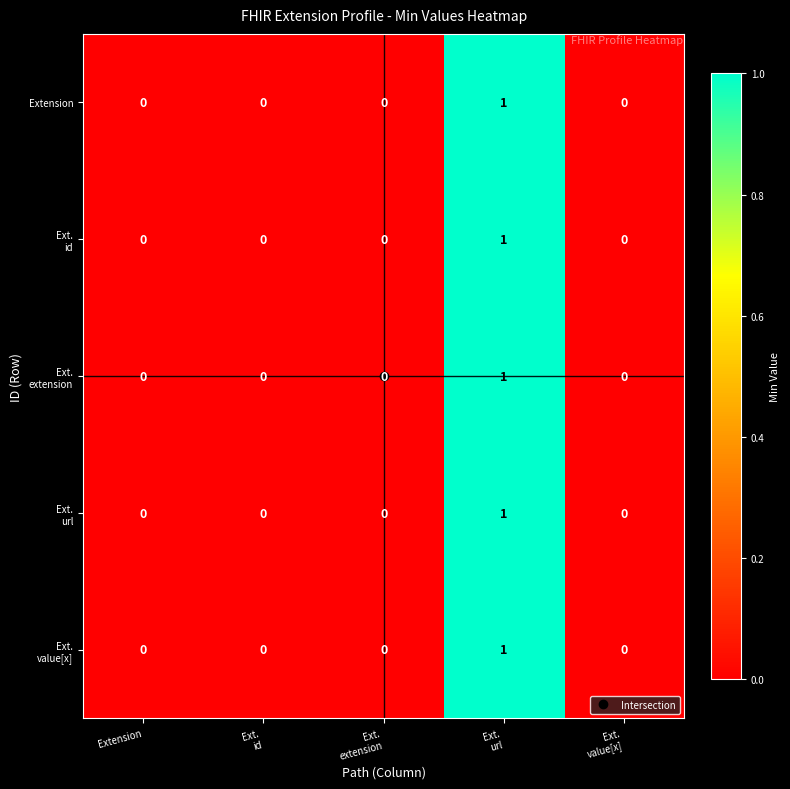

Count the number of data series in this chart.

5